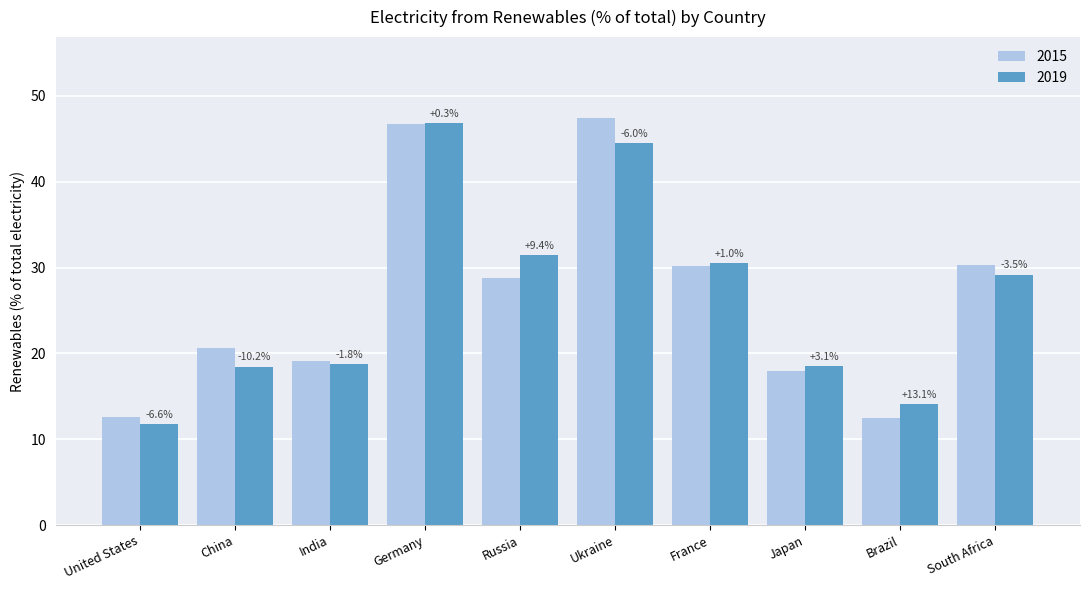

What position from the left is India?

3